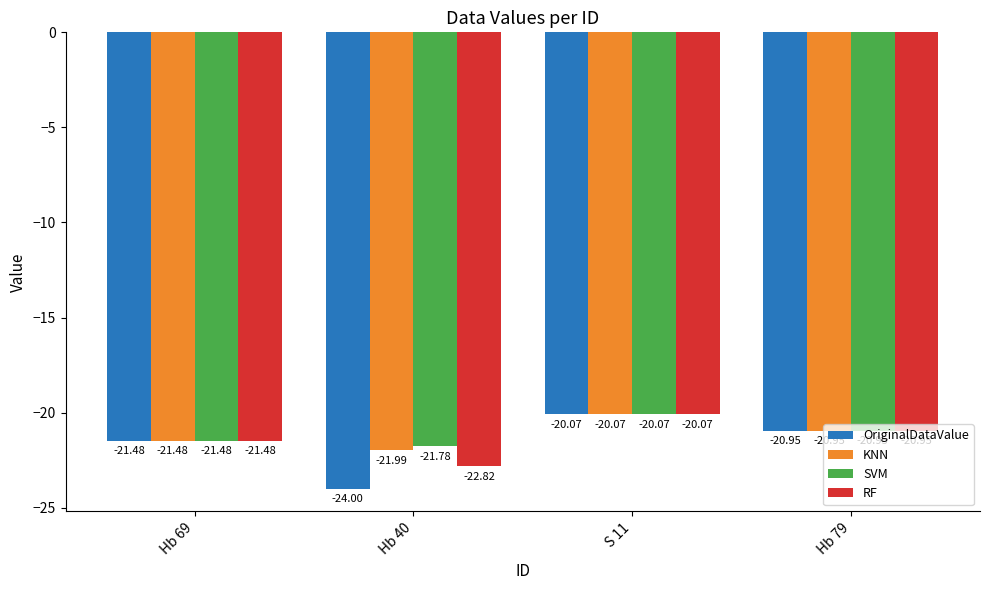

List the labels in order of OriginalDataValue value, largest first.

S 11, Hb 79, Hb 69, Hb 40